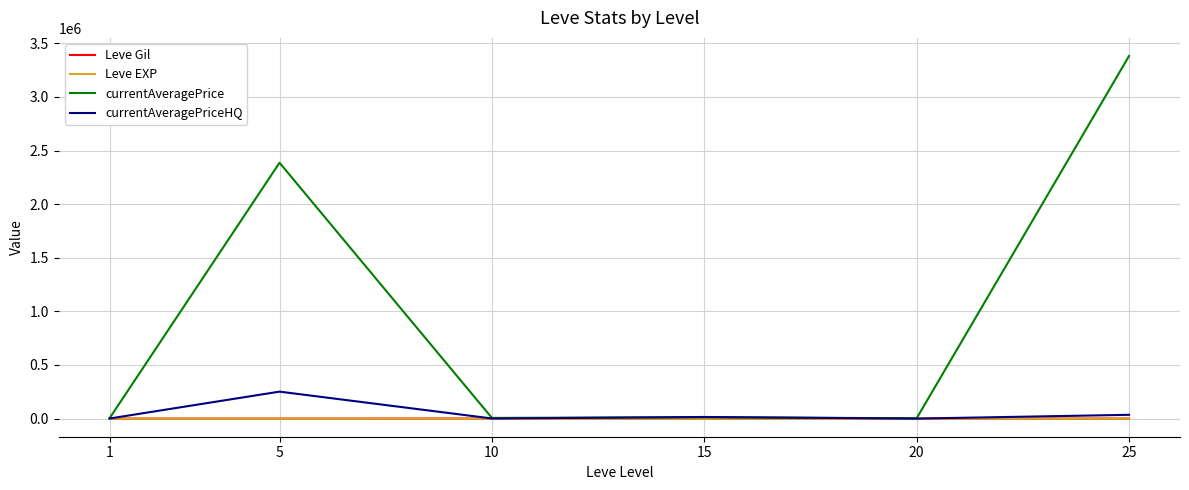

What is the maximum value shown in the chart?

3382155.4